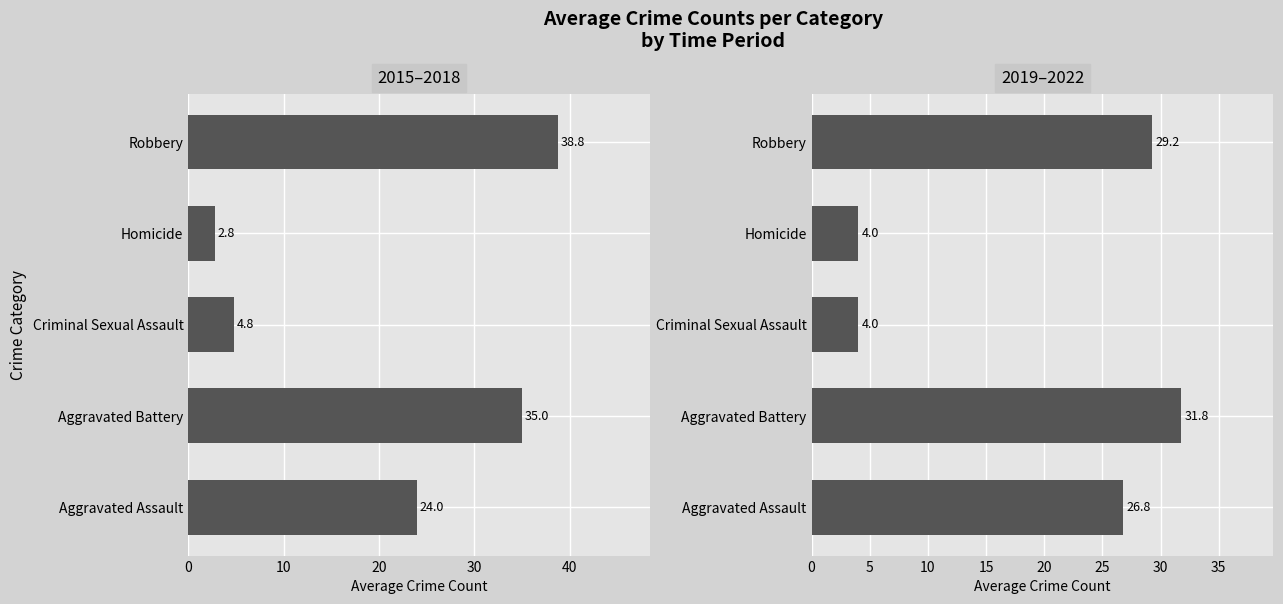

What is the sum of all 2019–2022 values?

95.8